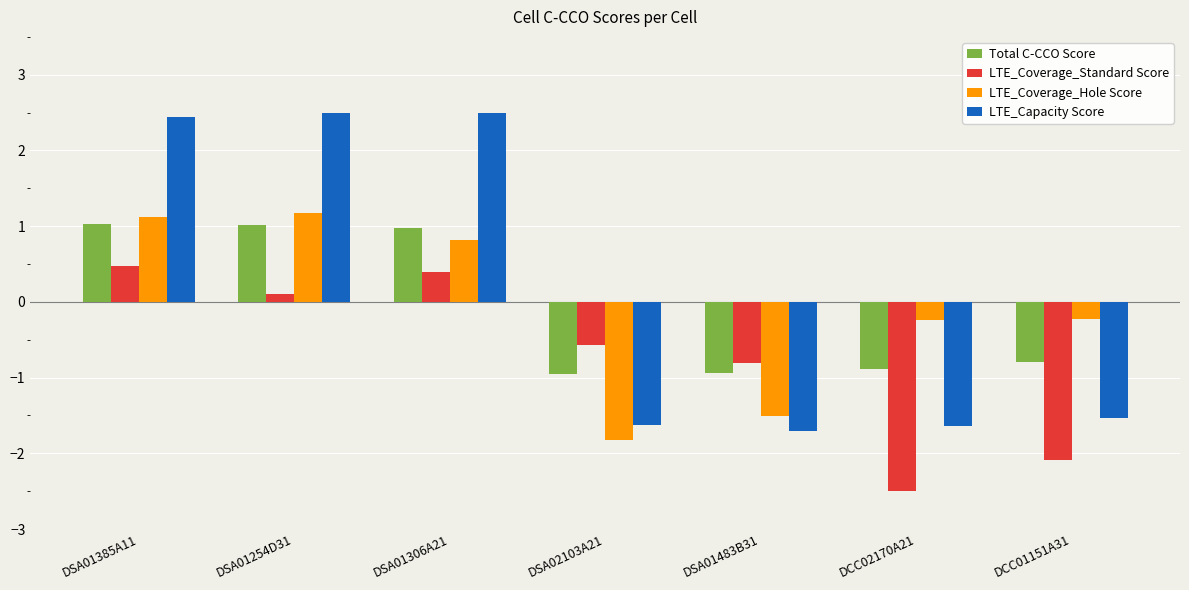

What is the maximum value shown in the chart?

2.5